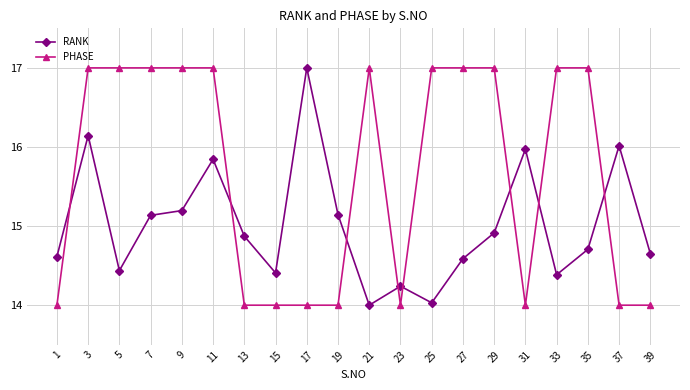

How many data points in RANK are above 14?

19